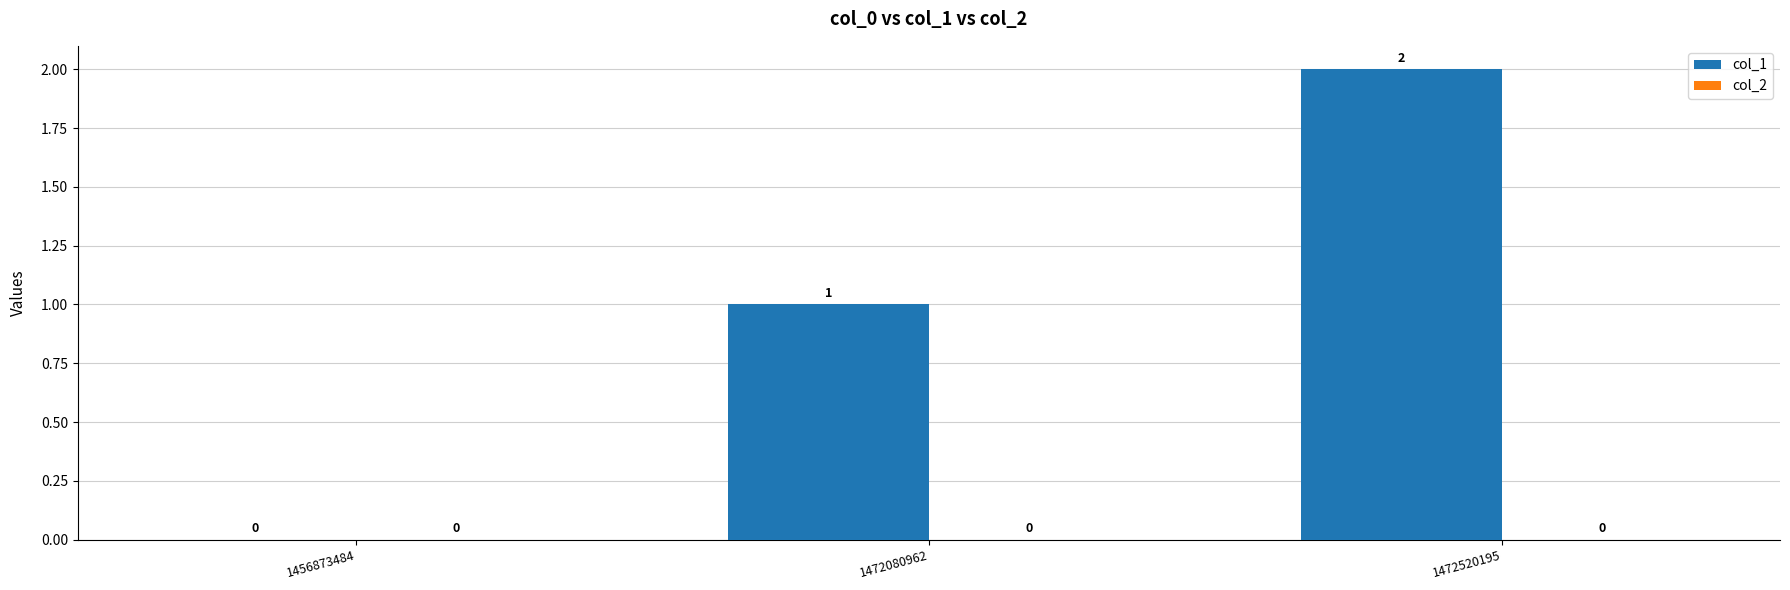

Between 1472080962 and 1456873484, which is larger?

1472080962